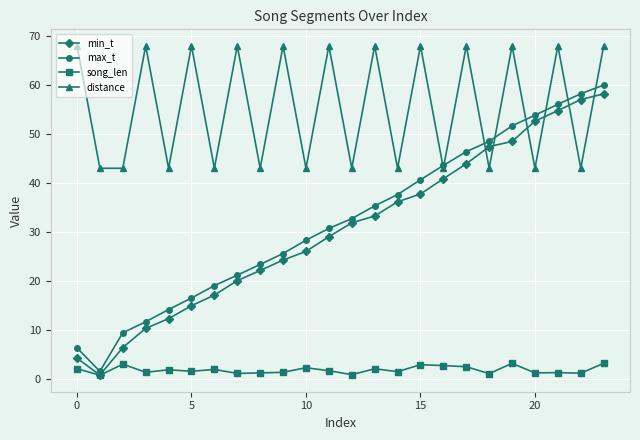

Which series has the widest spread of values?

max_t